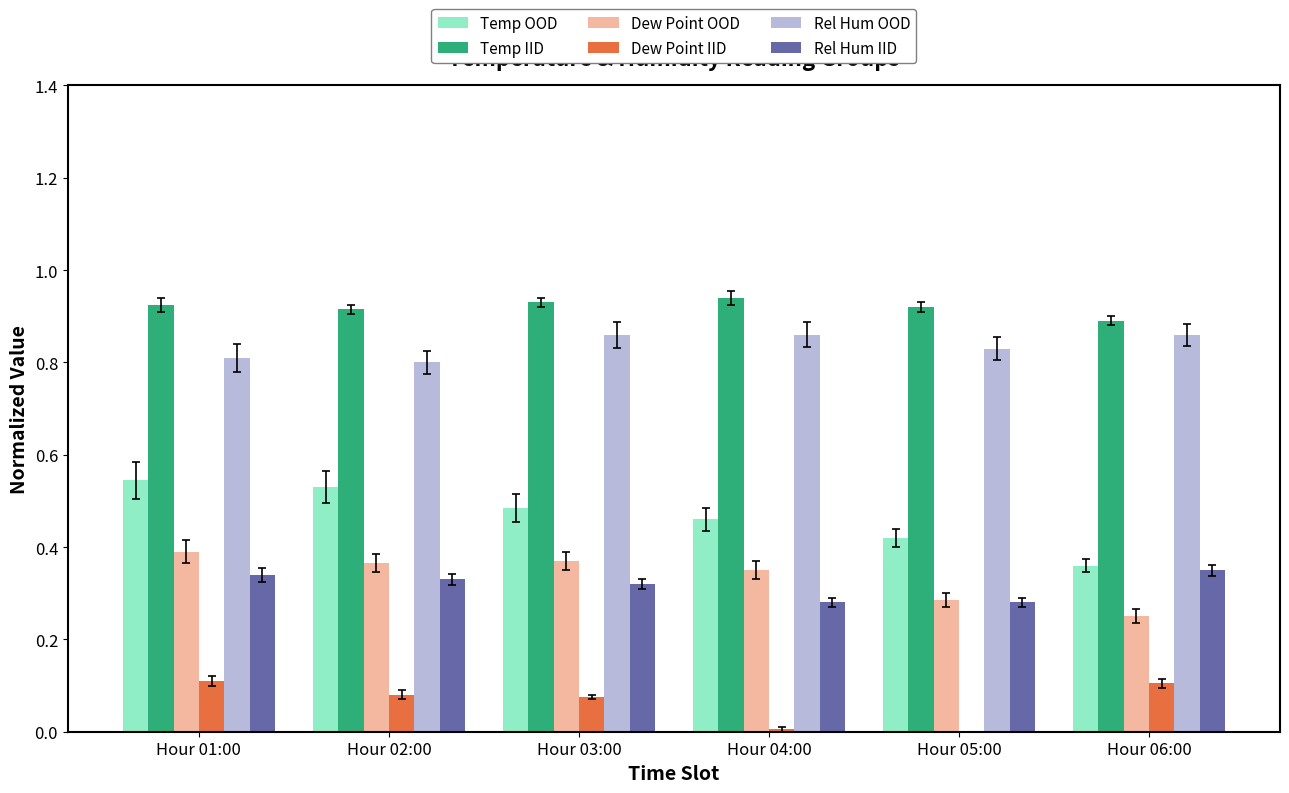

At Hour 03:00, list the series in order from largest to smallest.

Temp IID, Rel Hum OOD, Temp OOD, Dew Point OOD, Rel Hum IID, Dew Point IID